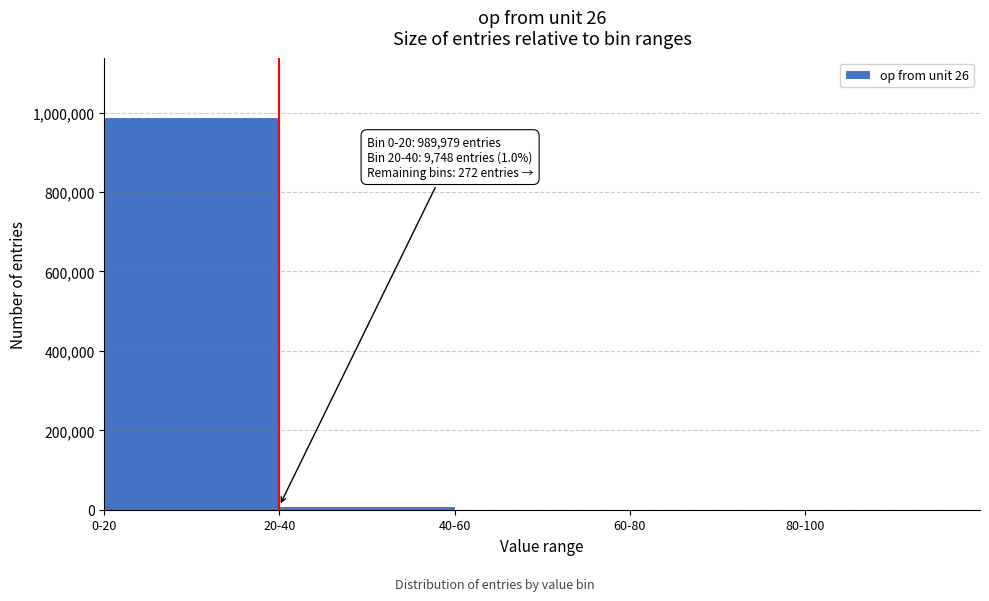

What is the maximum value shown in the chart?

989979